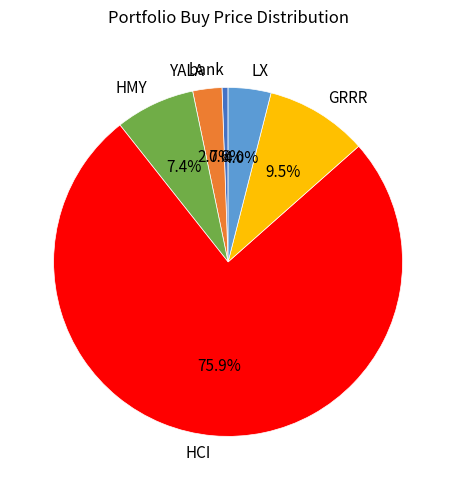

How many slices are in this pie chart?

6